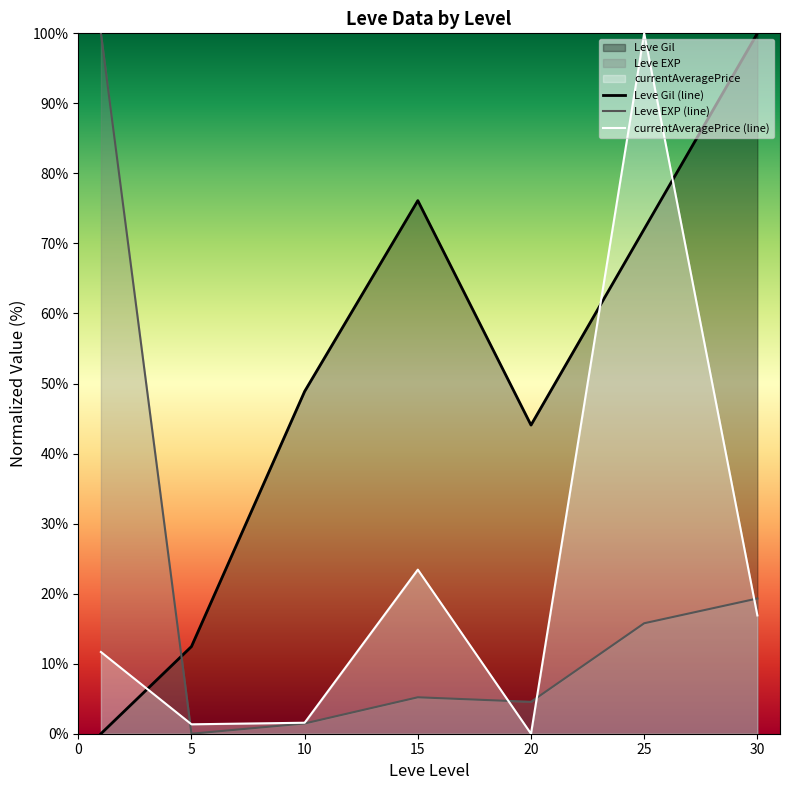

Which series ends up on top after the final intersection of Leve Gil (line) and Leve EXP (line)?

Leve Gil (line)